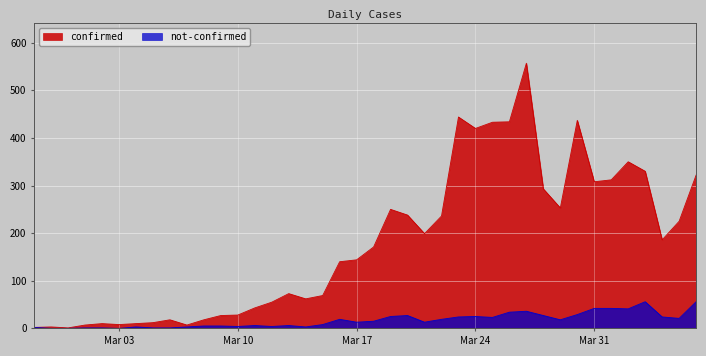

What is the maximum value shown in the chart?

557